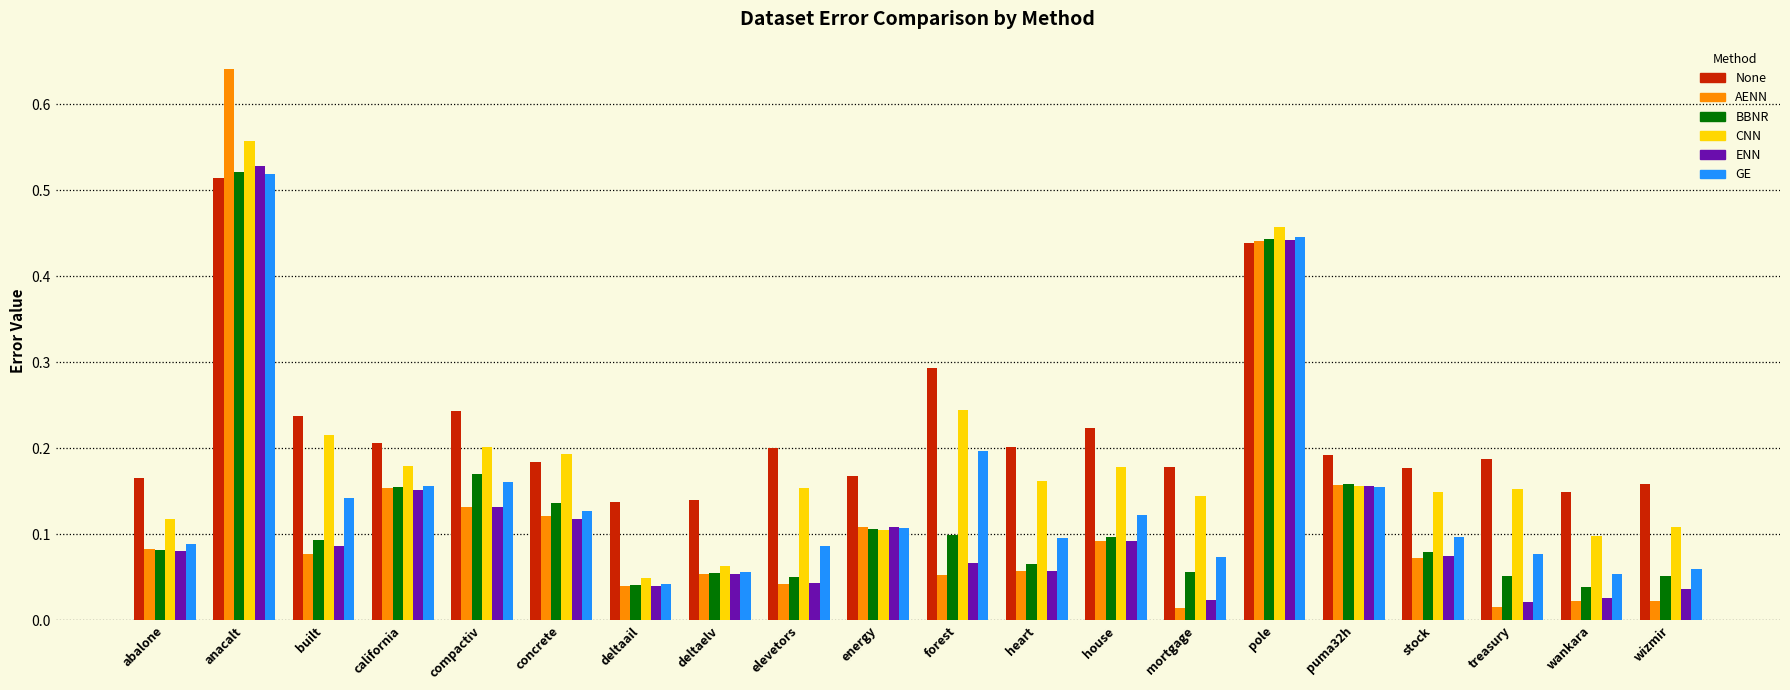

Where is CNN nearest to the value 0?

deltaail